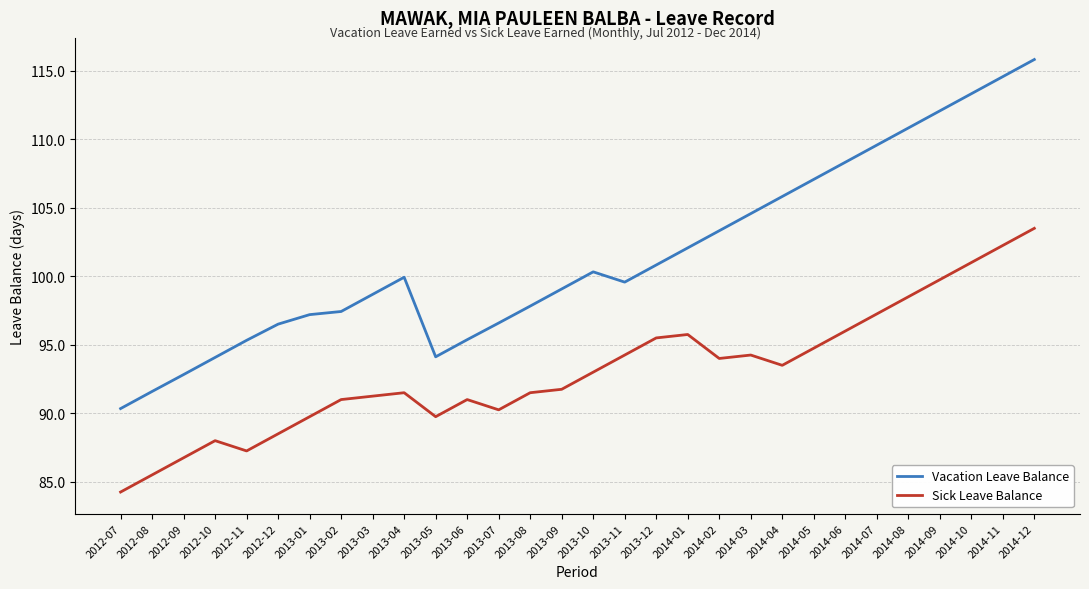

What is the highest value of the Sick Leave Balance series?

103.5